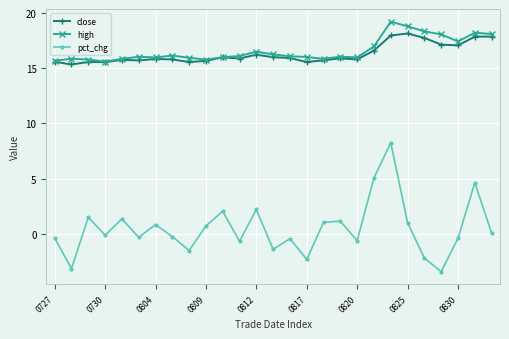

Which series has the largest range (max minus min)?

pct_chg